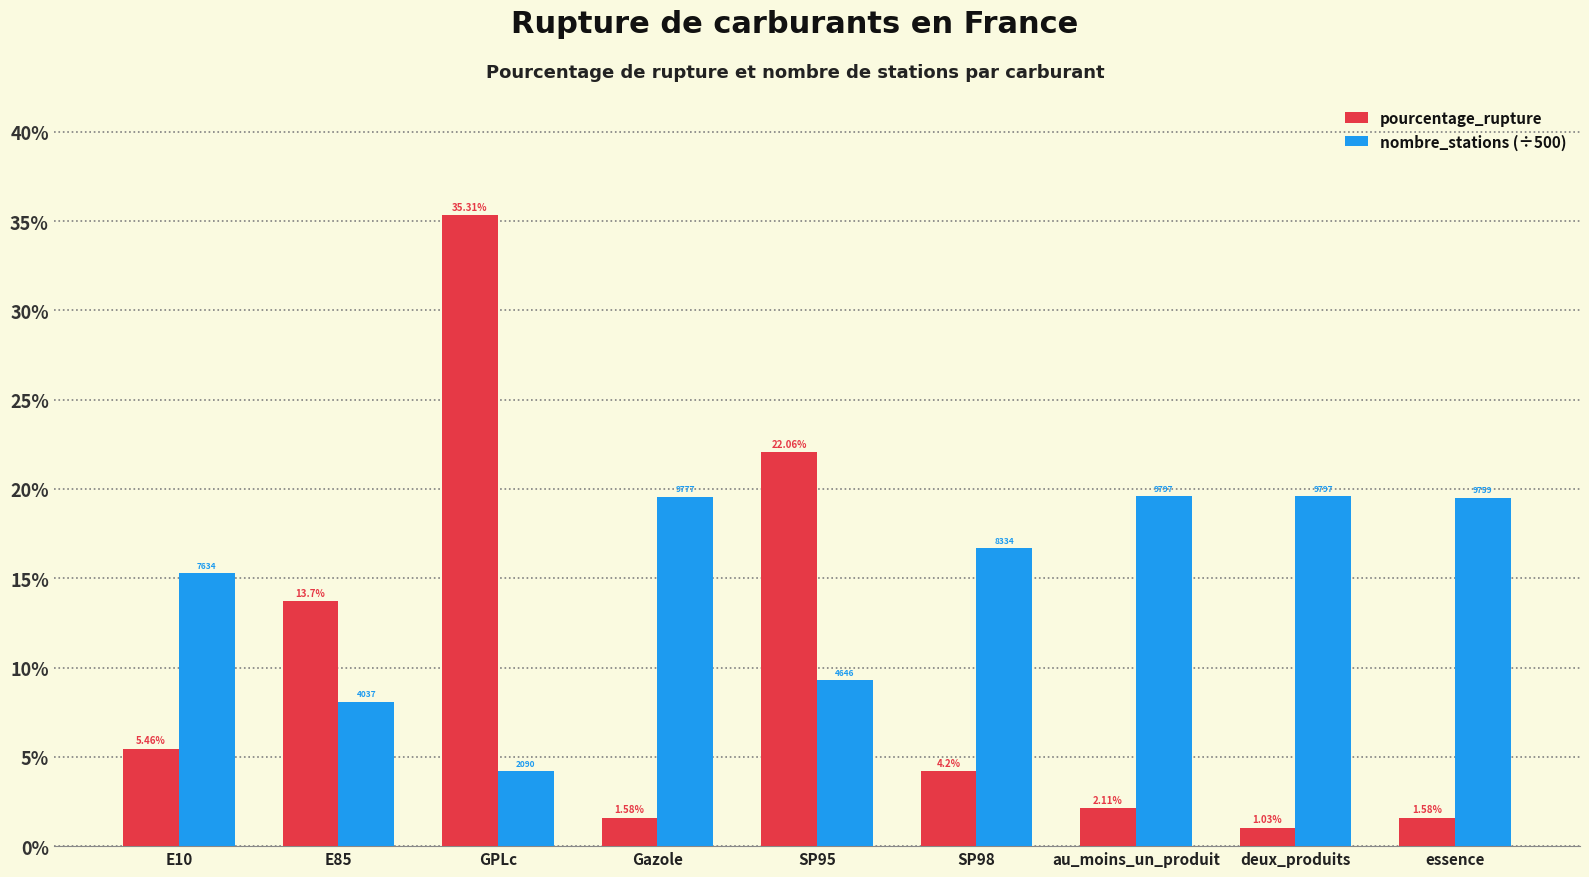

What is the maximum value shown in the chart?

35.3